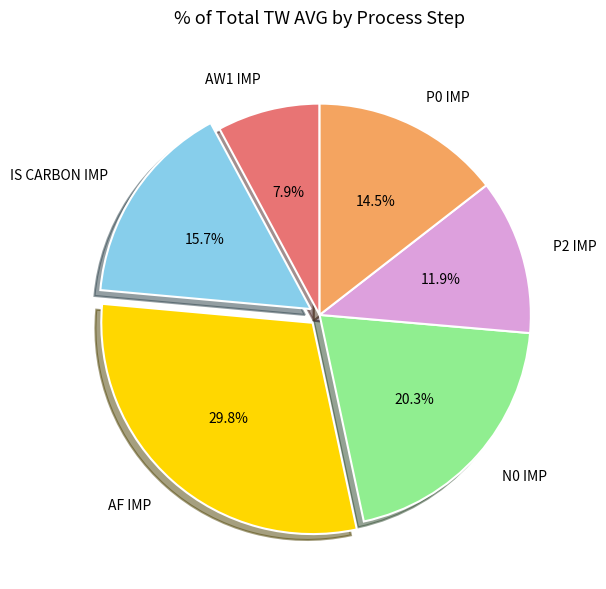

Which category has the biggest portion of the pie?

AF IMP